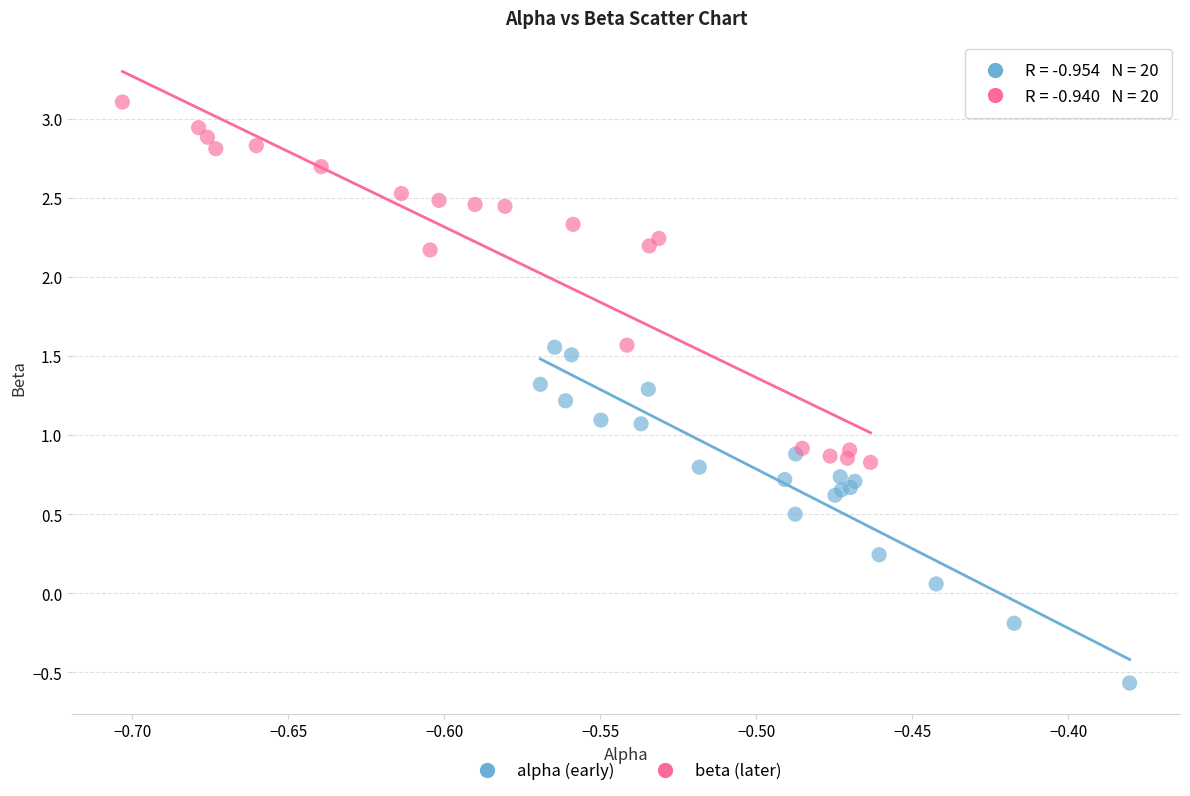

Which series contains the lowest Y value?

alpha (early)